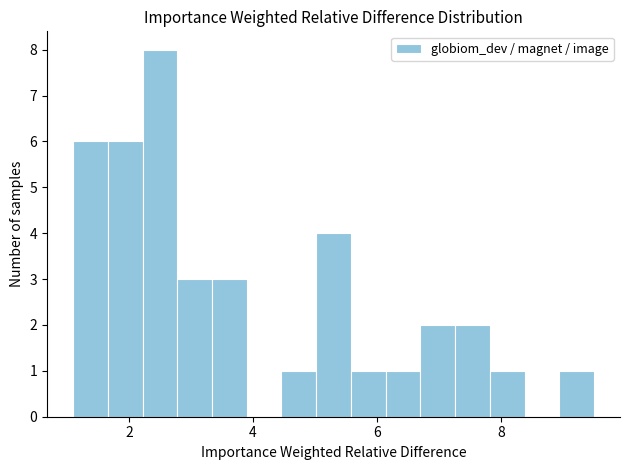

Read against the x-axis, roughly where is the centre of the tallest bar?

2.6